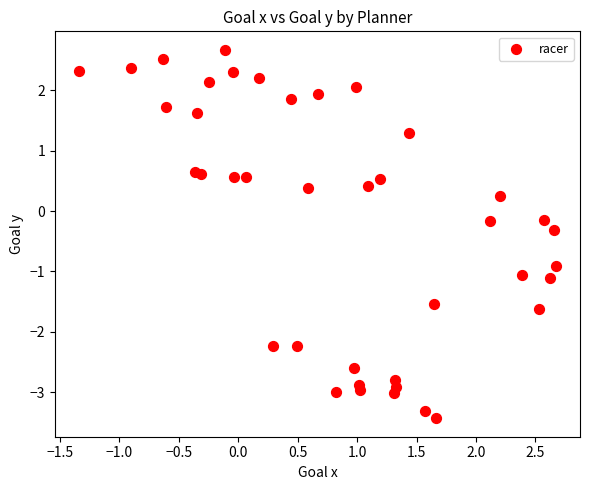

What is the range of Y values (max minus min)?

6.1